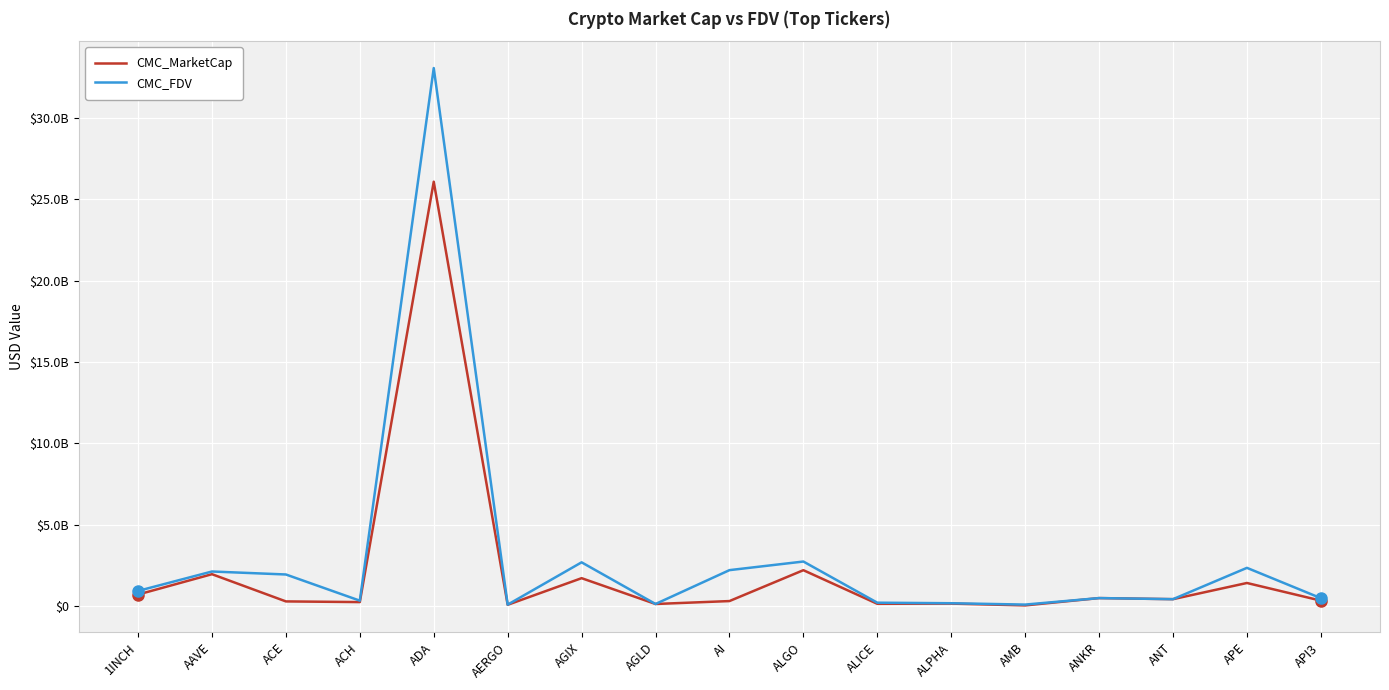

What are all the series names shown in the legend?

CMC_MarketCap, CMC_FDV